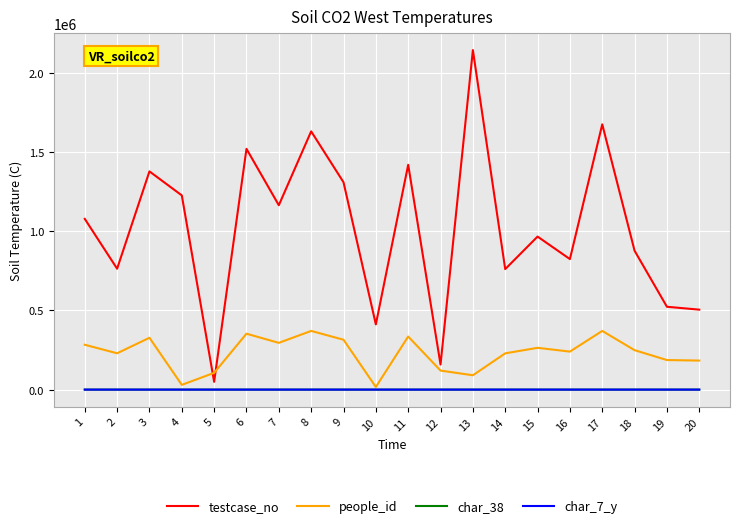

True or false: char_7_y and testcase_no cross at least once.

False